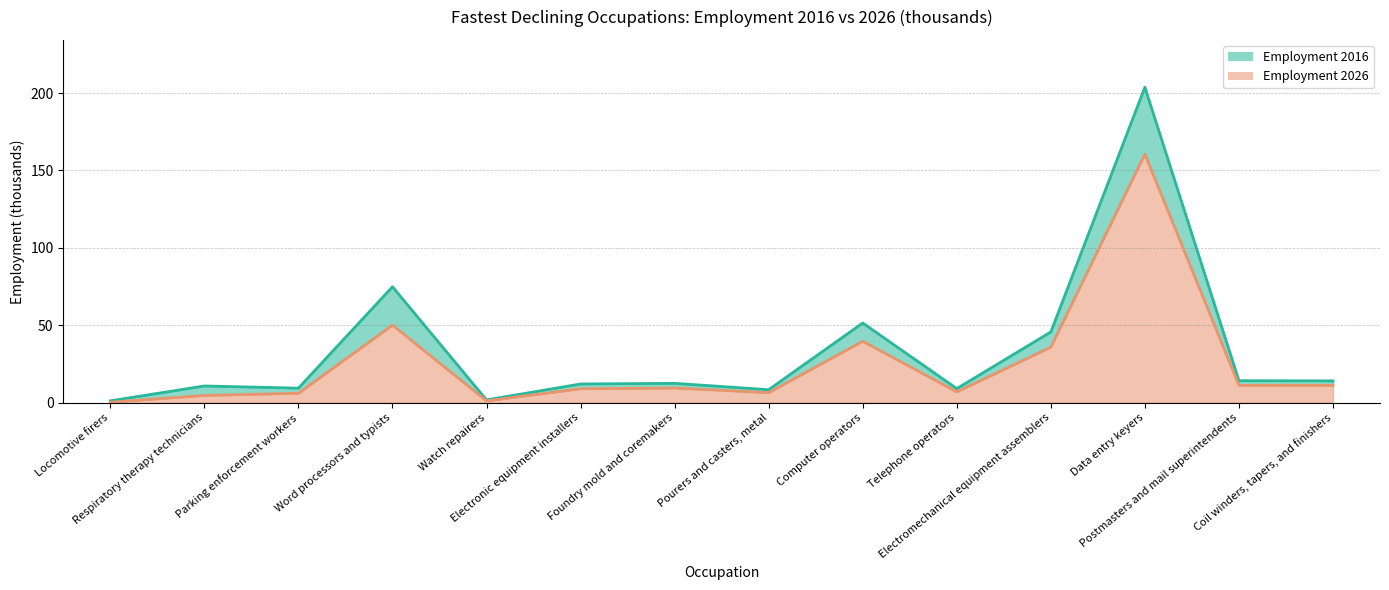

Reading right to left, what are all the values shown in this chart?

Employment 2016: 14.1	14.2	203.8	45.7	9.1	51.5	8.4	12.5	12.1	1.8	74.9	9.4	10.8	1.2
Employment 2026: 11.2	11.2	160.6	35.9	7.0	39.7	6.5	9.5	9.0	1.2	50.1	6.1	4.7	0.3